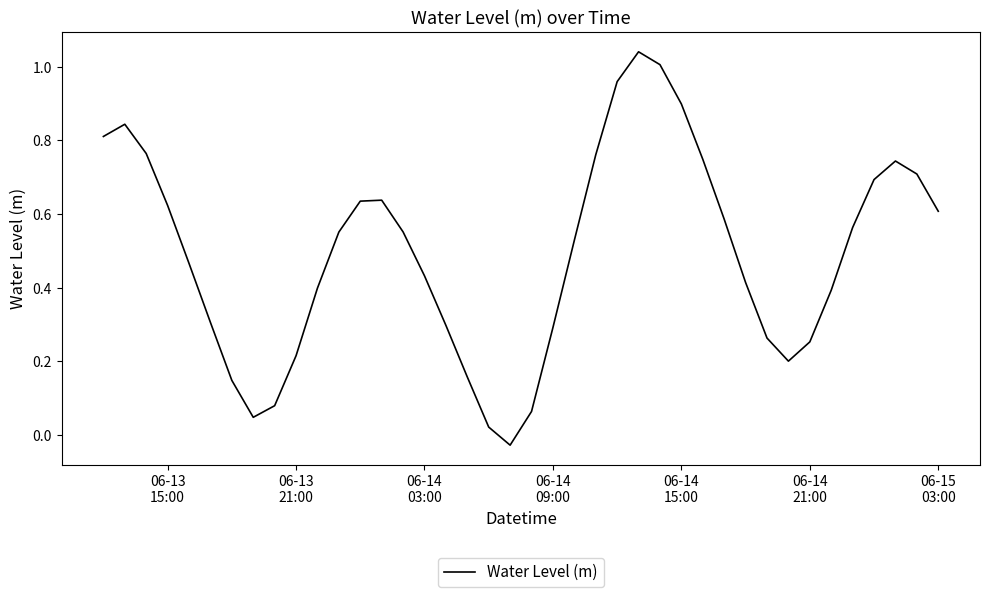

What is the difference between the maximum and minimum values?

1.1